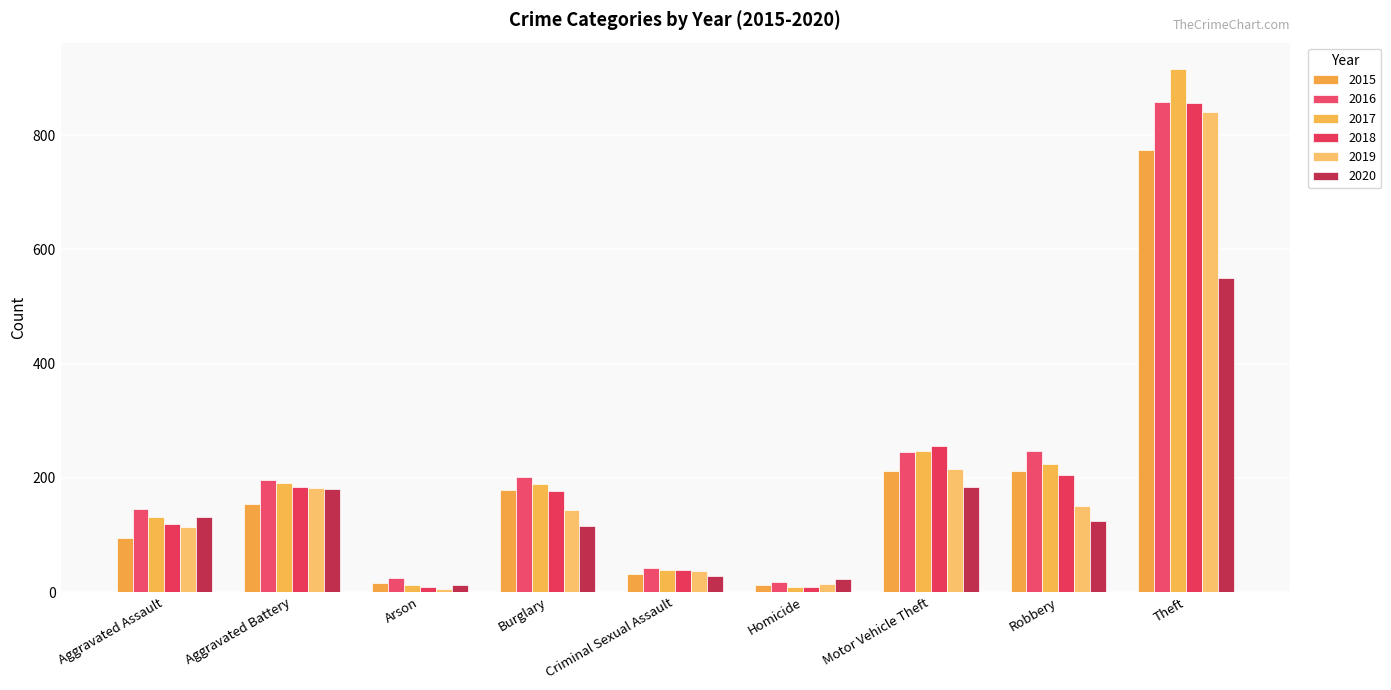

How many data points in 2015 are less than 154?

4